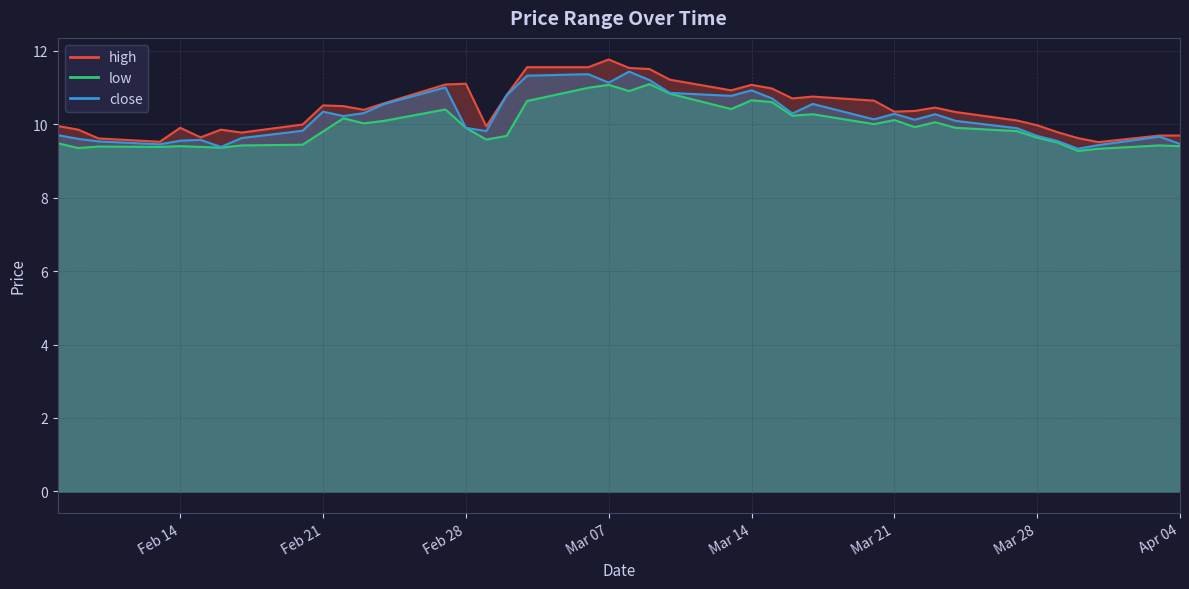

At 2023-03-14, list the series in order from largest to smallest.

high, close, low